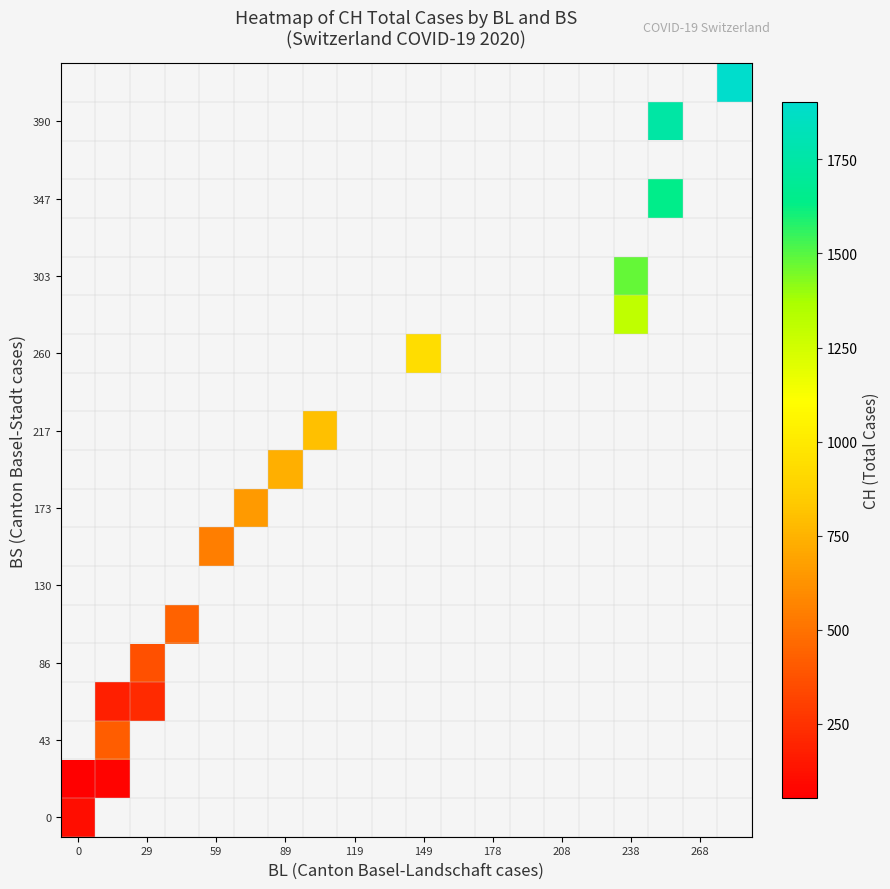

How many distinct data groups are displayed?

20